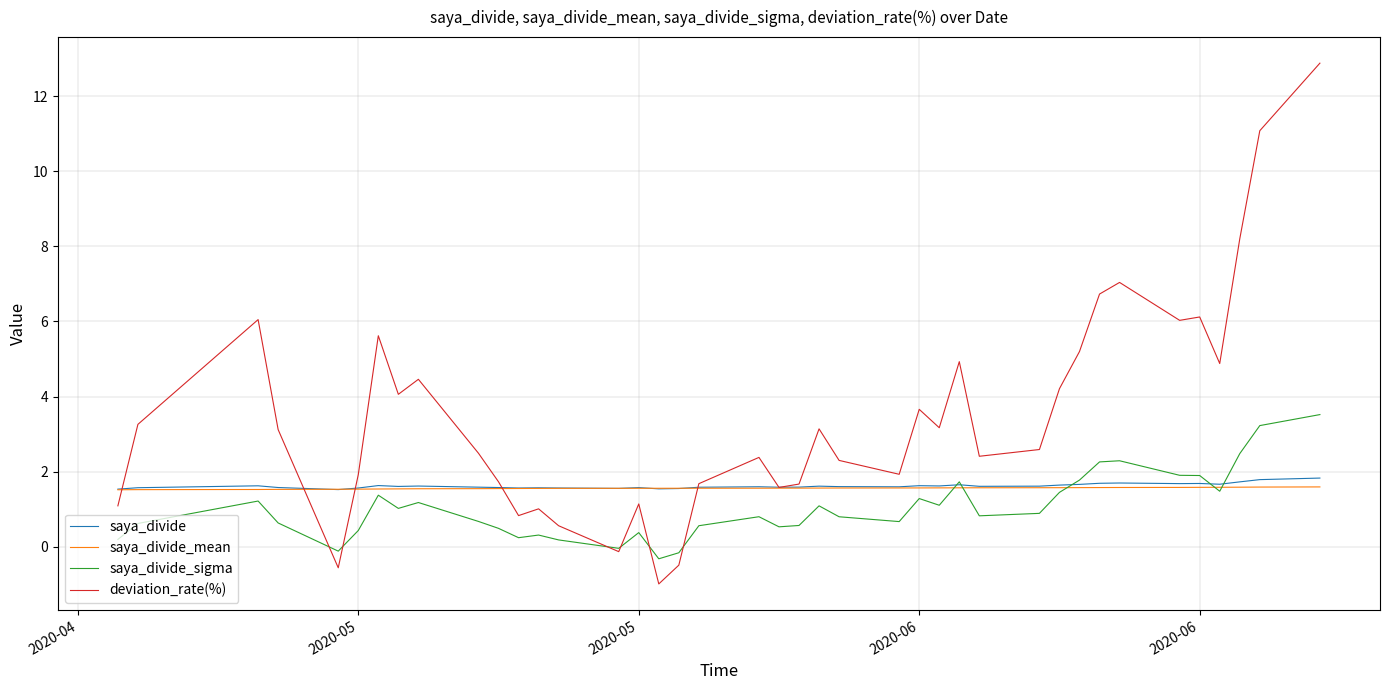

What is the greatest value displayed?

12.9